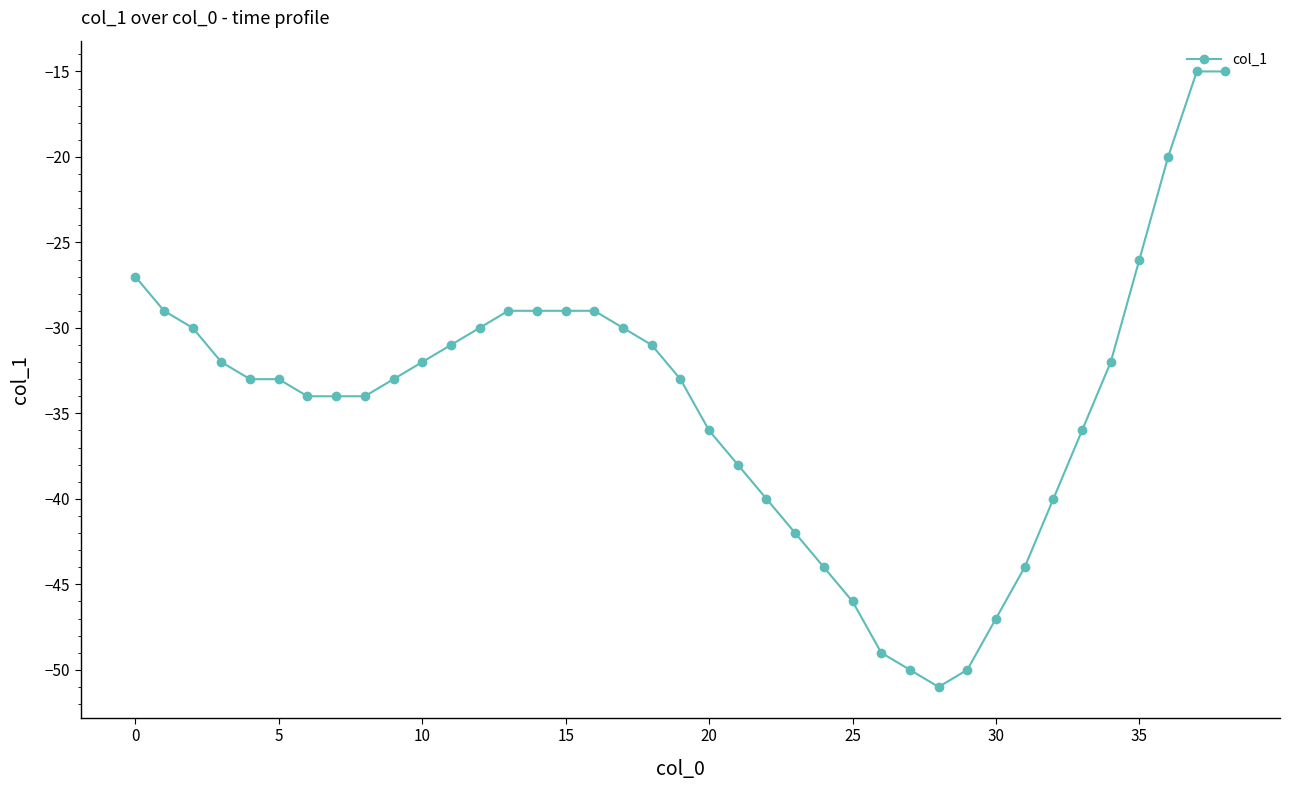

What is the value of the 8th point from the left?

-34